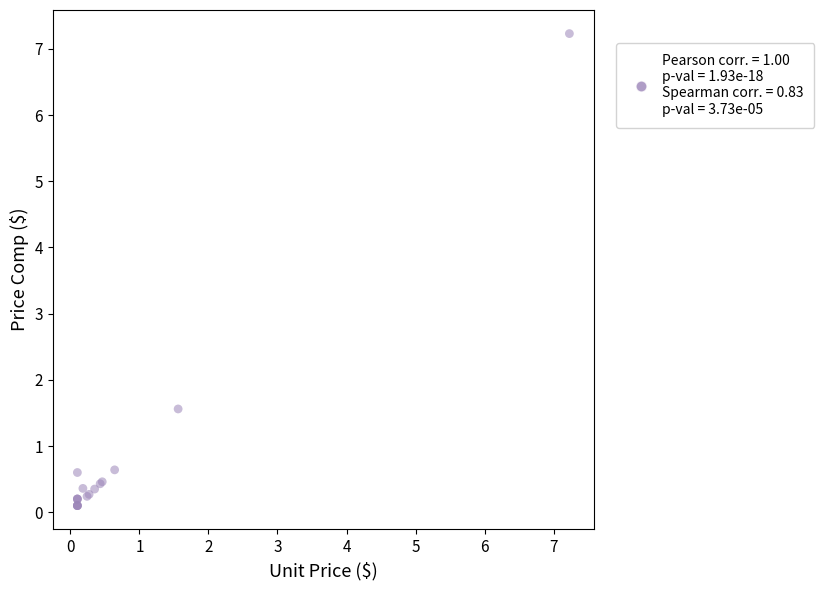

What Y value in the scatter plot is closest to 3?

1.6